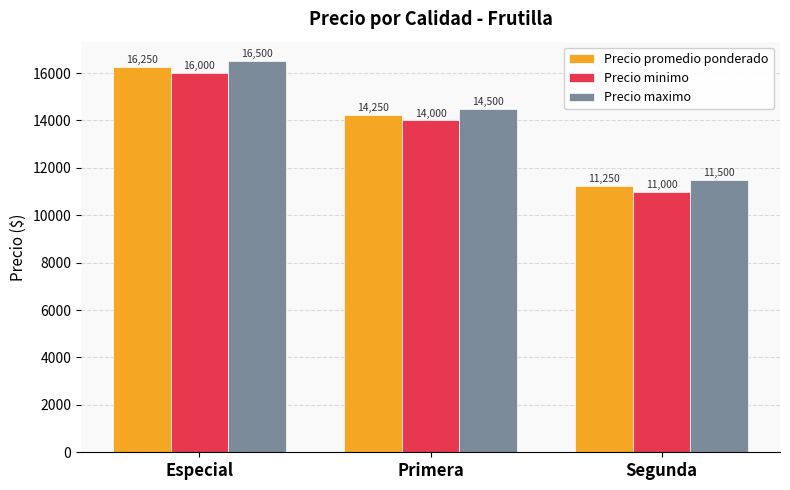

Read the Precio maximo value at Segunda, to the nearest 100.

11500